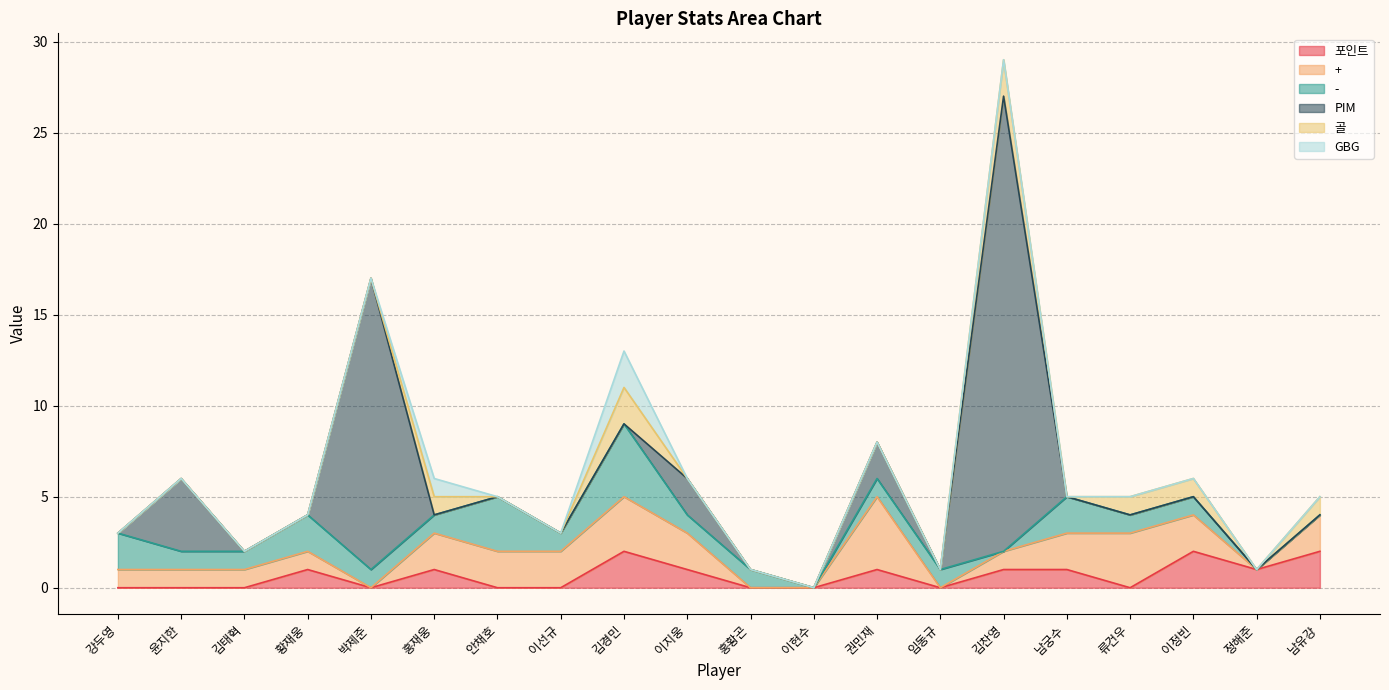

What is the total value across all series at 이지웅?

6